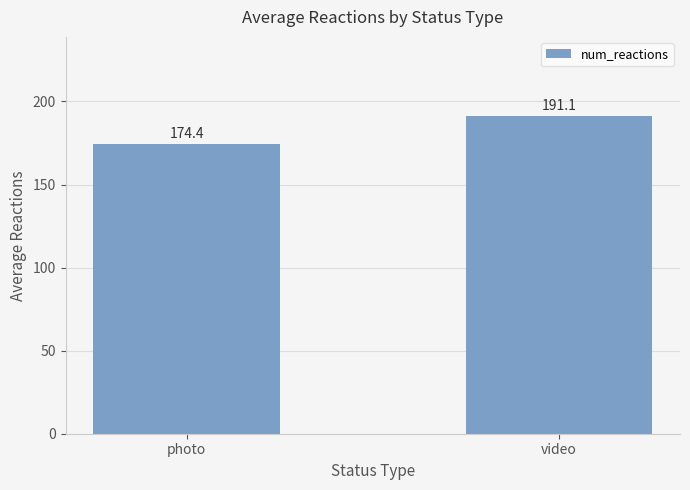

What is the label of the 2nd bar from the left?

video